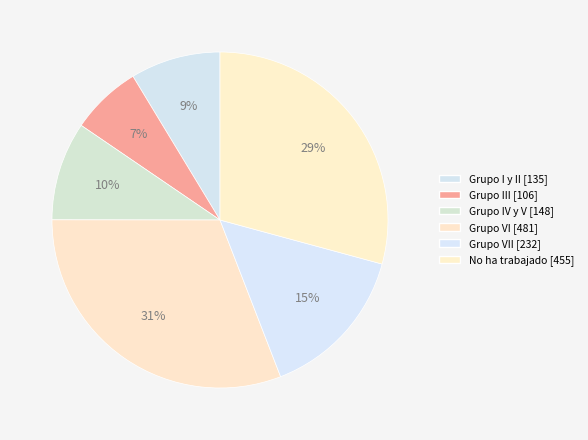

How many slices are in this pie chart?

6